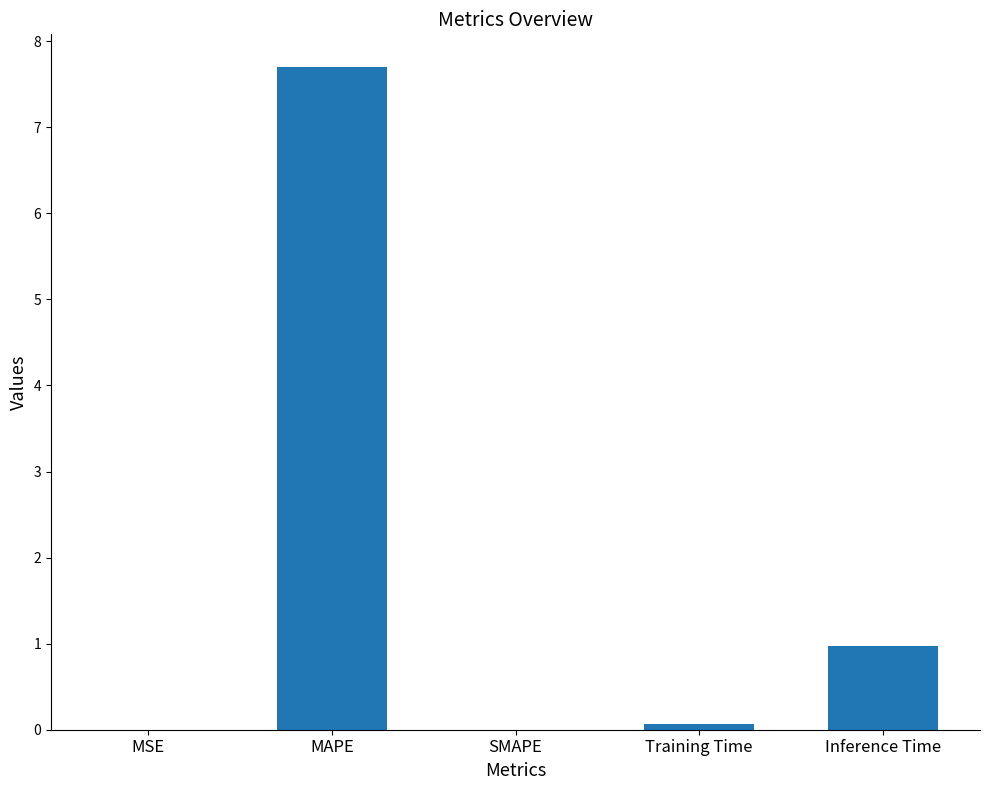

Which category has the highest value across all series?

MAPE